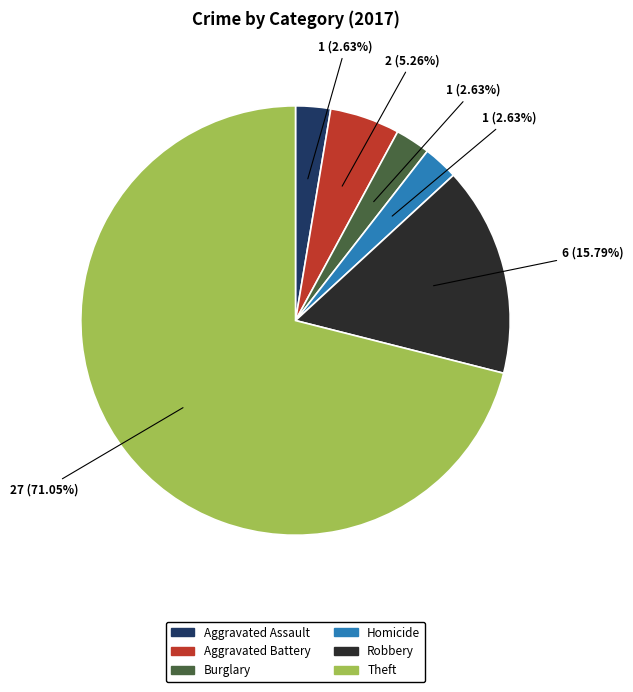

How many slices are in this pie chart?

6